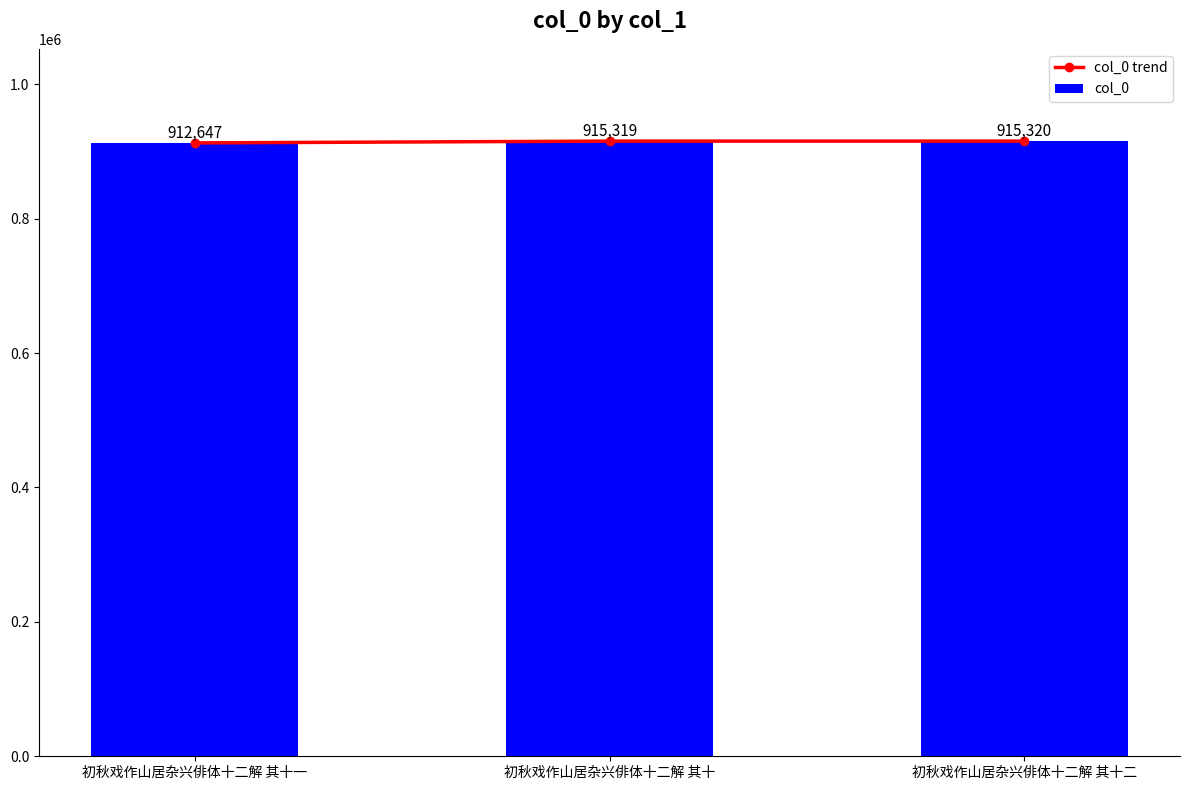

At 初秋戏作山居杂兴俳体十二解 其十, list the series in order from largest to smallest.

col_0 trend, col_0